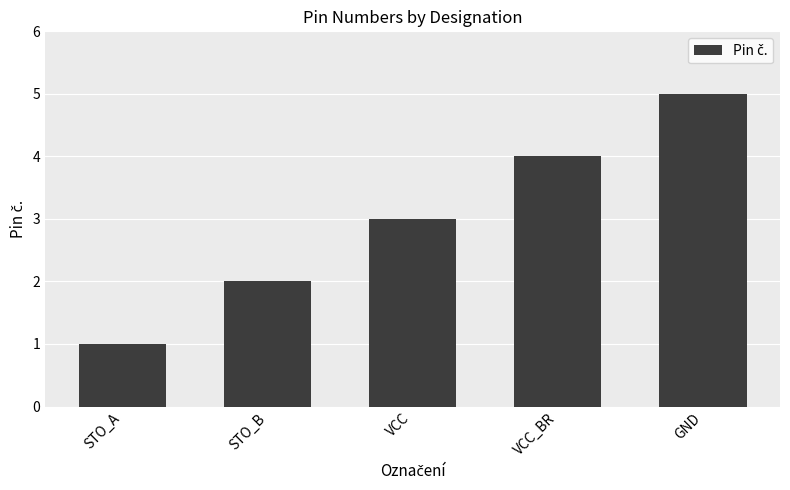

Reading left to right, transcribe all the data shown in this chart.

1	2	3	4	5